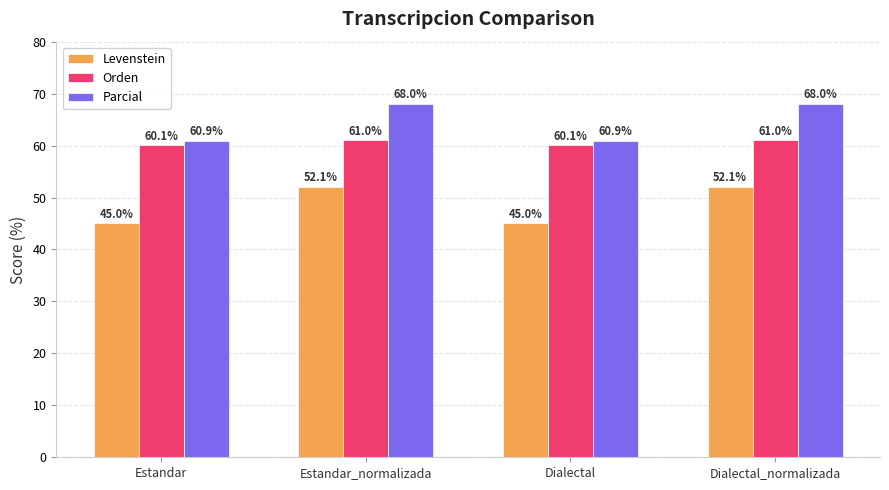

Rank the series at Estandar from highest to lowest value.

Parcial, Orden, Levenstein